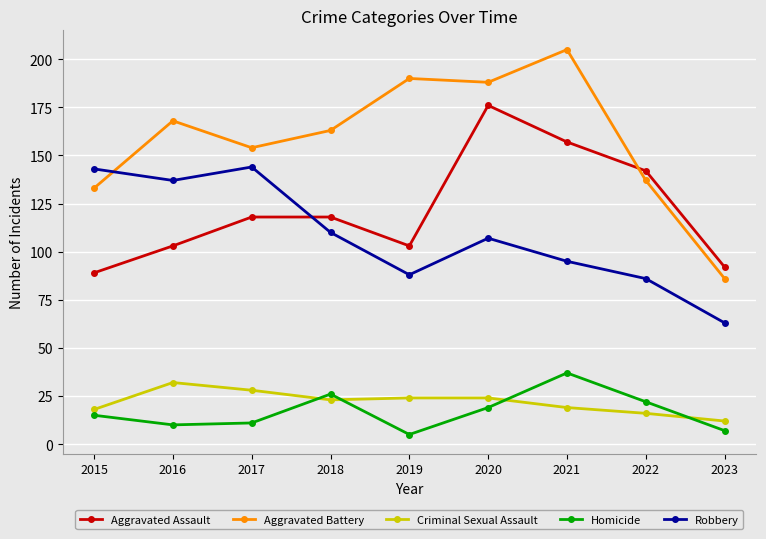

True or false: Criminal Sexual Assault has more than 2 points higher than both neighbors.

False